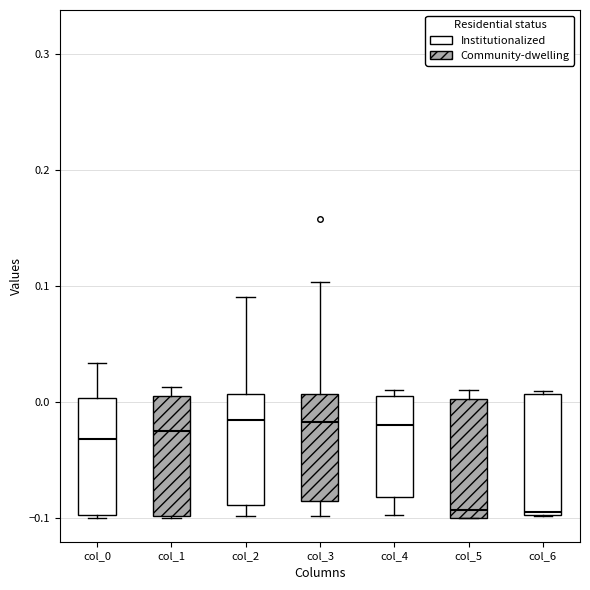

Reading left to right, transcribe this box plot: for each box, give where its median line is, the range the box spans, and where its two whiskers end, as read against the y-axis. The values are not printed on the chart, so give them approximately, as read against the axis.

col_0: median -0.03, box -0.10 to 0.00, whiskers -0.10 to 0.03
col_1: median -0.03, box -0.10 to 0.00, whiskers -0.10 to 0.01
col_2: median -0.02, box -0.09 to 0.01, whiskers -0.10 to 0.09
col_3: median -0.02, box -0.09 to 0.01, whiskers -0.10 to 0.10
col_4: median -0.02, box -0.08 to 0.01, whiskers -0.10 to 0.01 (just above the box's upper edge)
col_5: median -0.09, box -0.10 to 0.00, whiskers -0.10 to 0.01
col_6: median -0.10 (just above the box's lower edge), box -0.10 to 0.01, whiskers -0.10 to 0.01